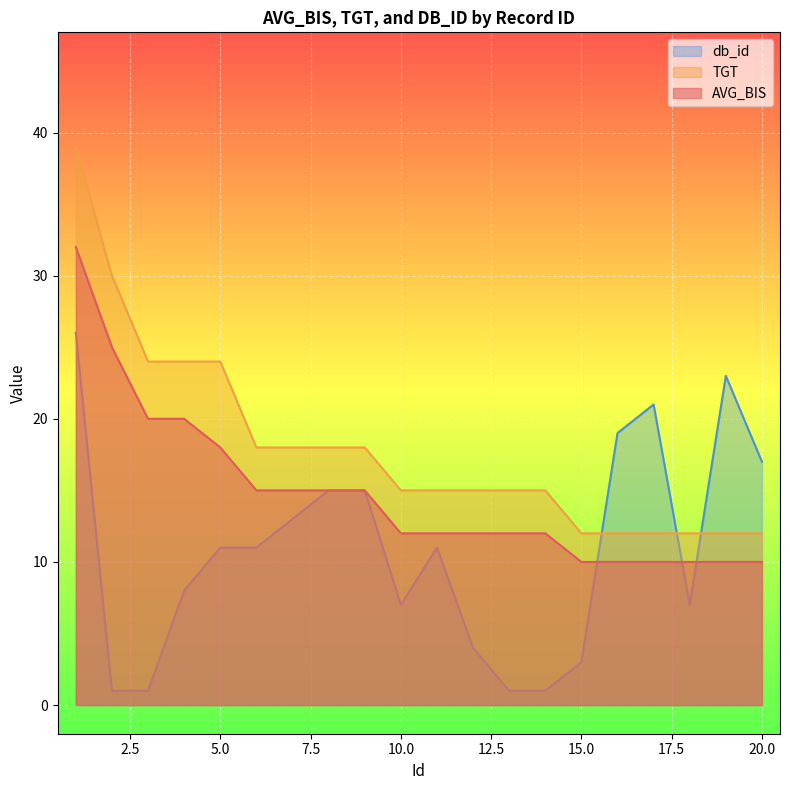

At how many categories does at least one series exceed 25?

2